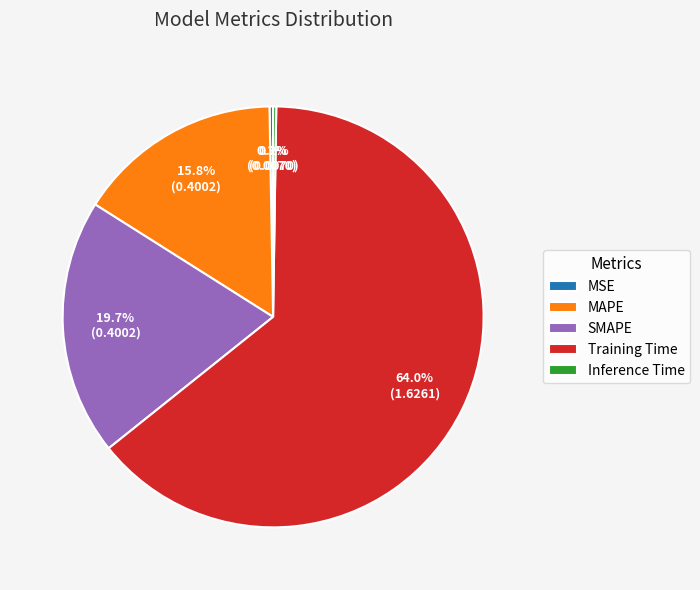

What percentage is NOT represented by Training Time?

36.0%